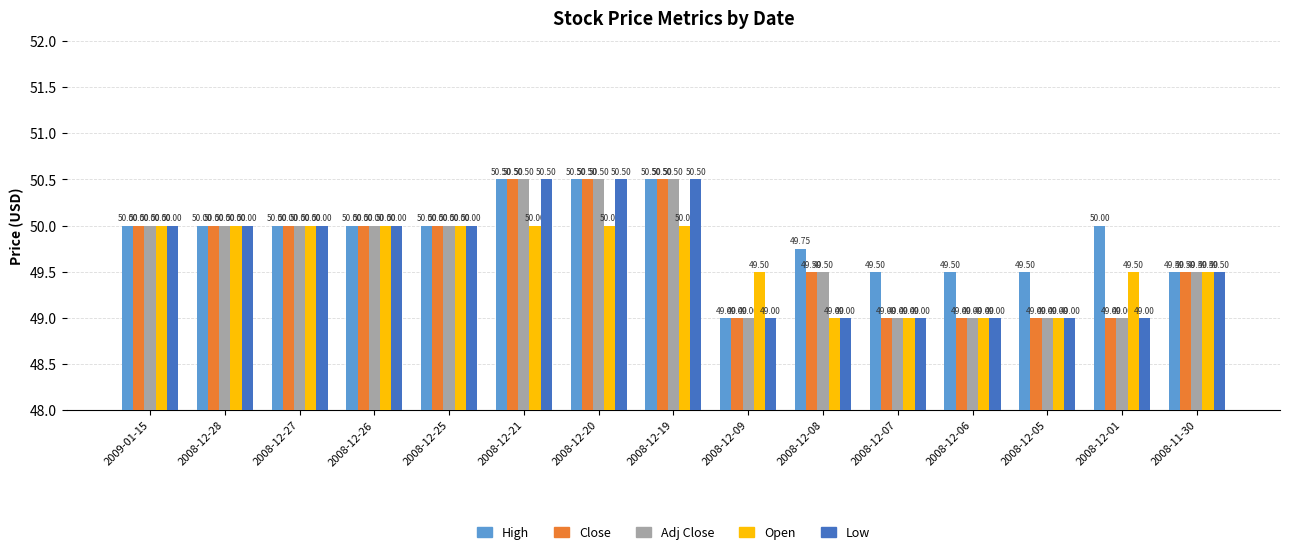

Is it true that Adj Close equals 50.5 at 2008-12-20?

True